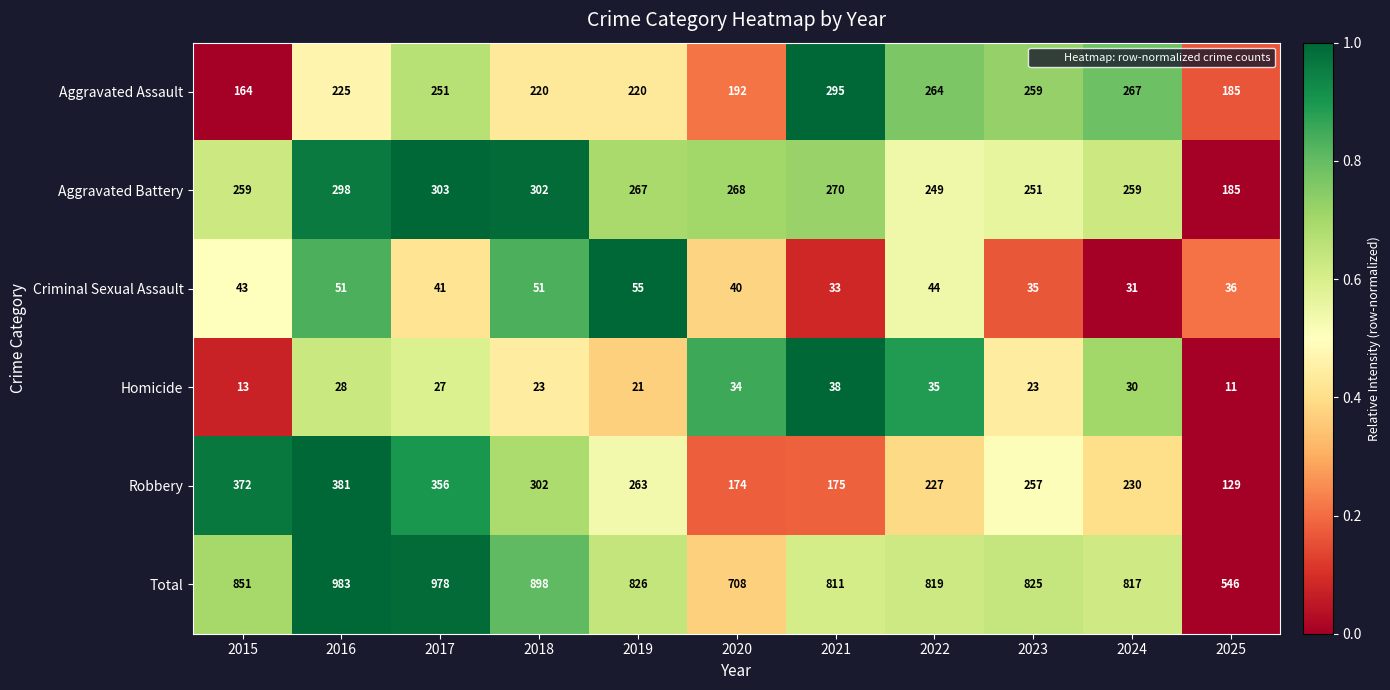

Rank the series at 2023 from highest to lowest value.

Total, Aggravated Assault, Robbery, Aggravated Battery, Criminal Sexual Assault, Homicide